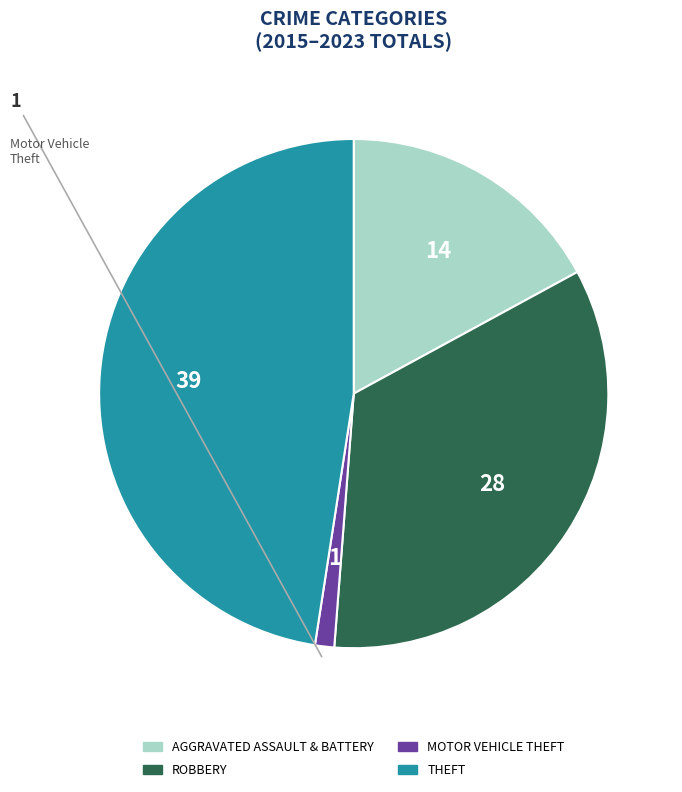

Is there a majority slice in this chart?

No